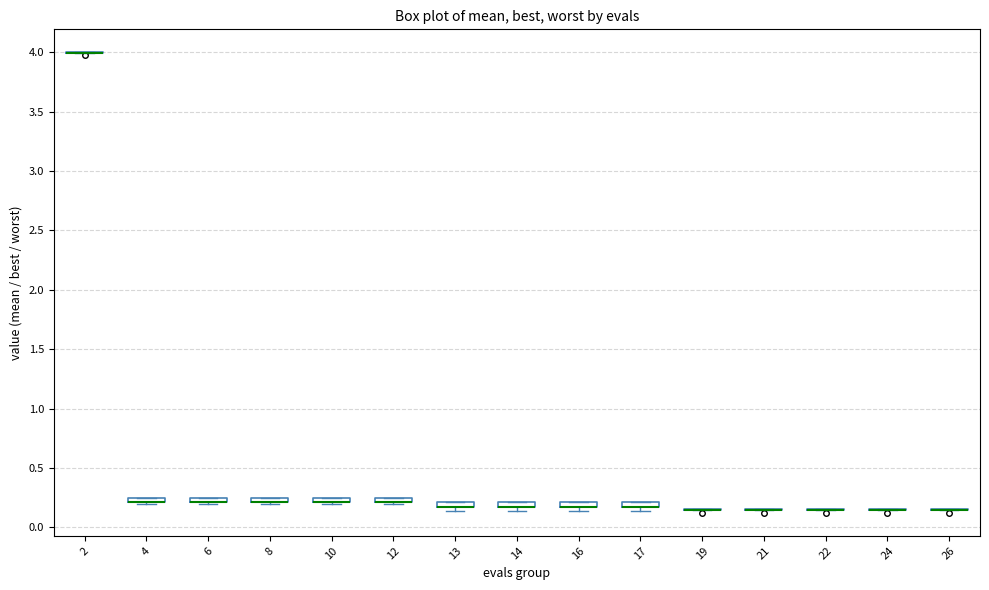

Where is the upper edge of the box at x = 4 on the y-axis? The values are not printed on the chart, so give them approximately, as read against the axis.

0.25